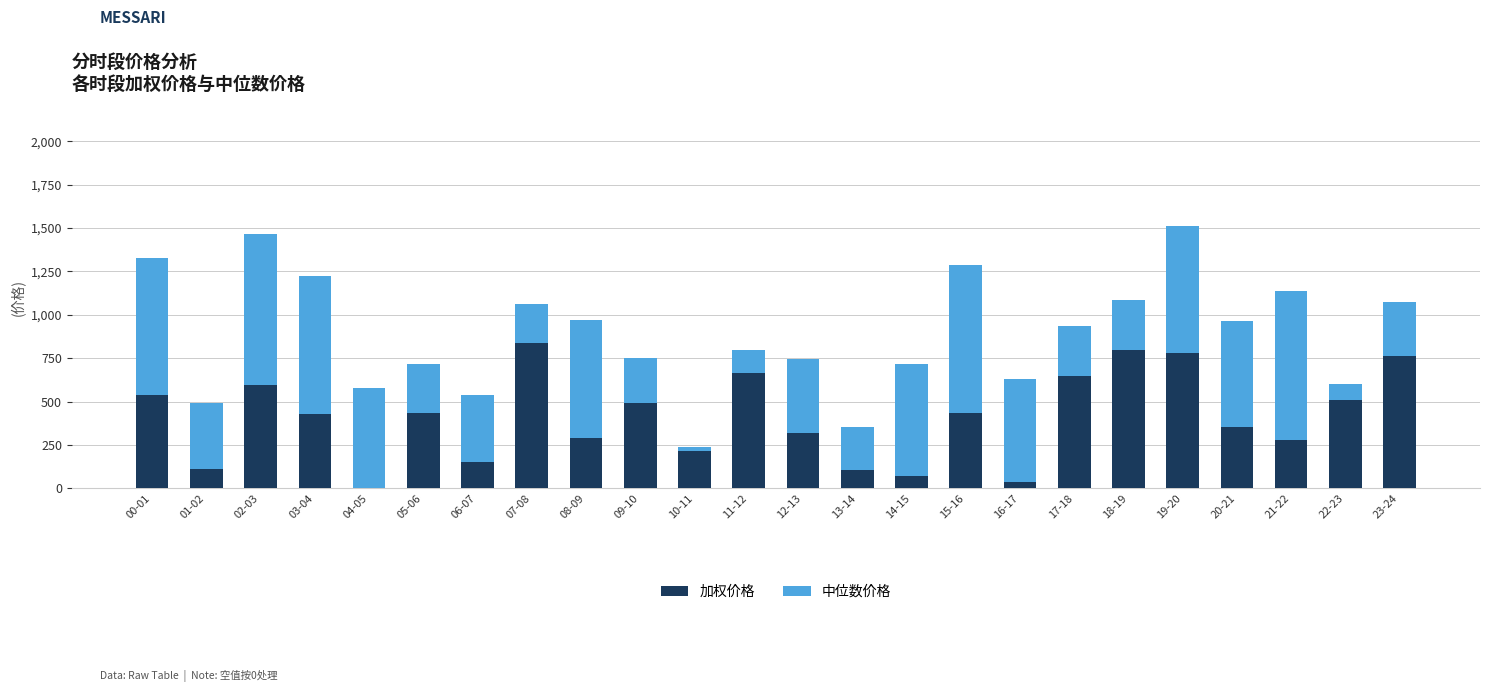

What is the sum of the 加权价格 values at 12-13 and 14-15?

390.8